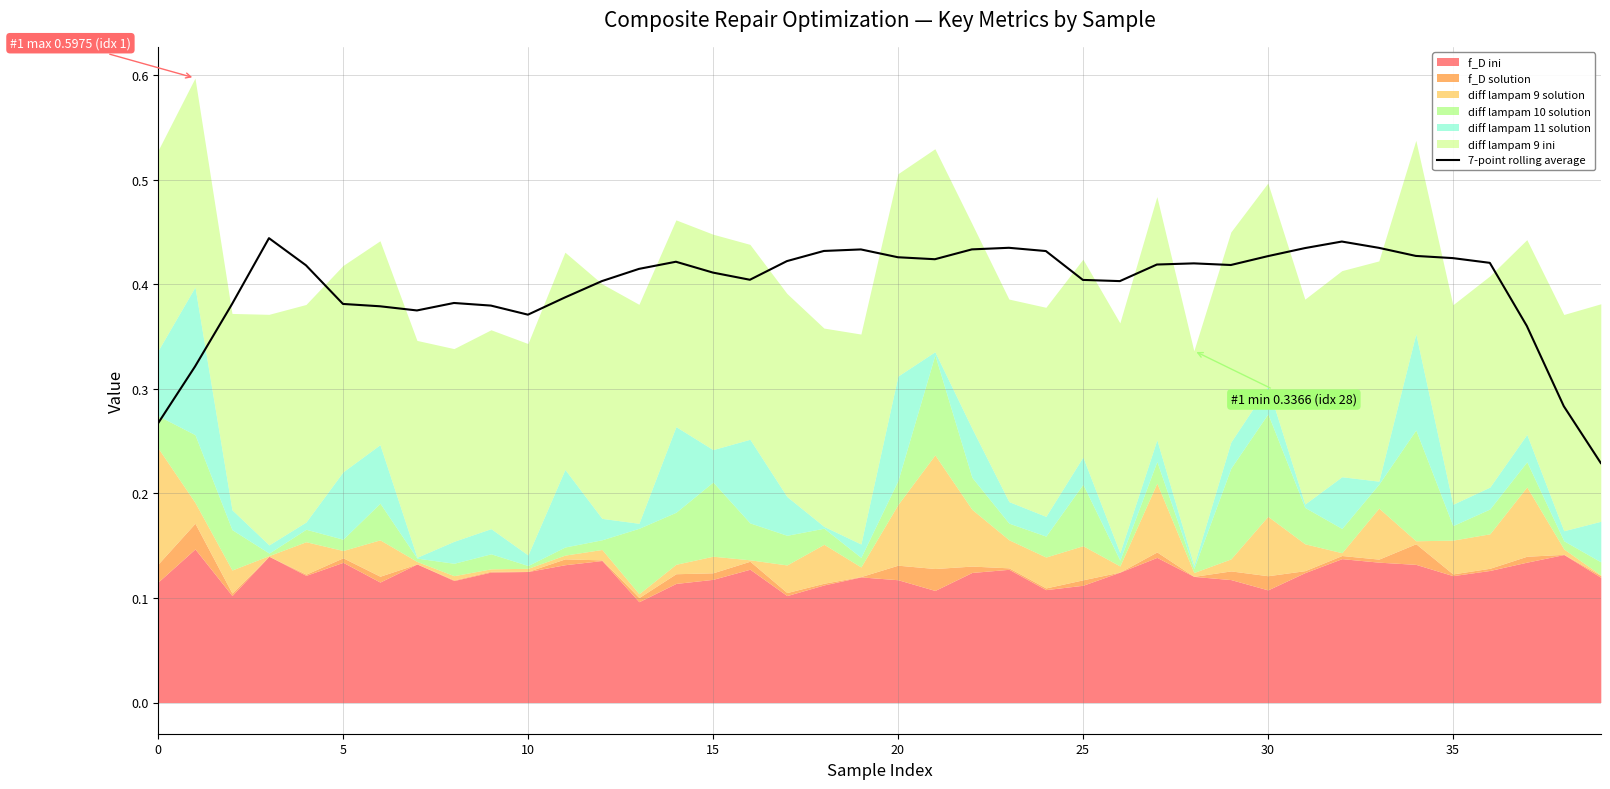

The 7-point rolling average series shows 0.5 at 10. True or false?

False